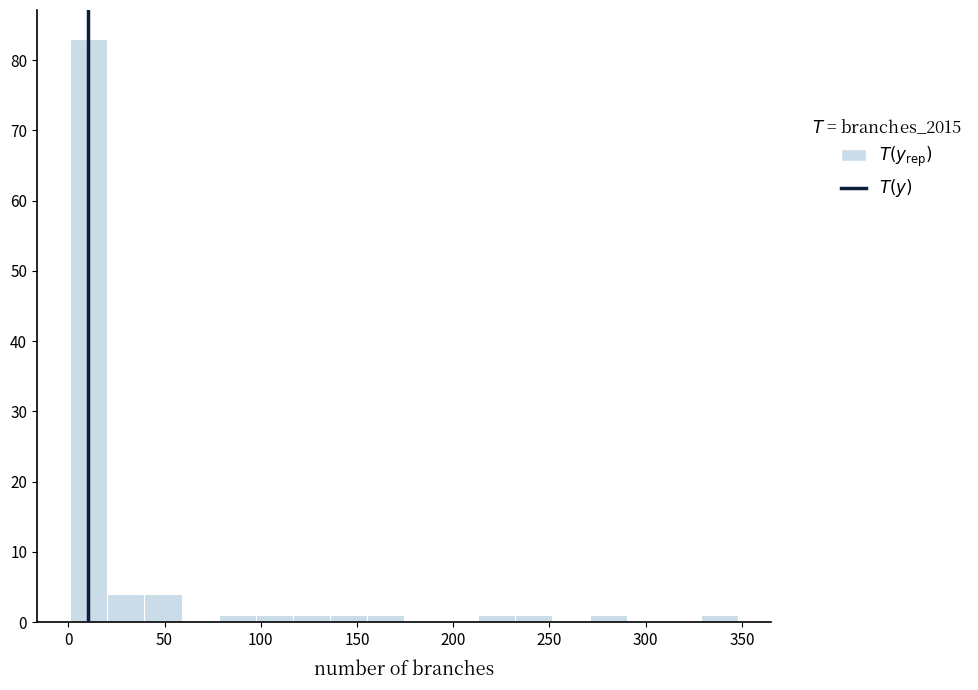

Read against the x-axis, roughly where is the centre of the tallest bar?

10